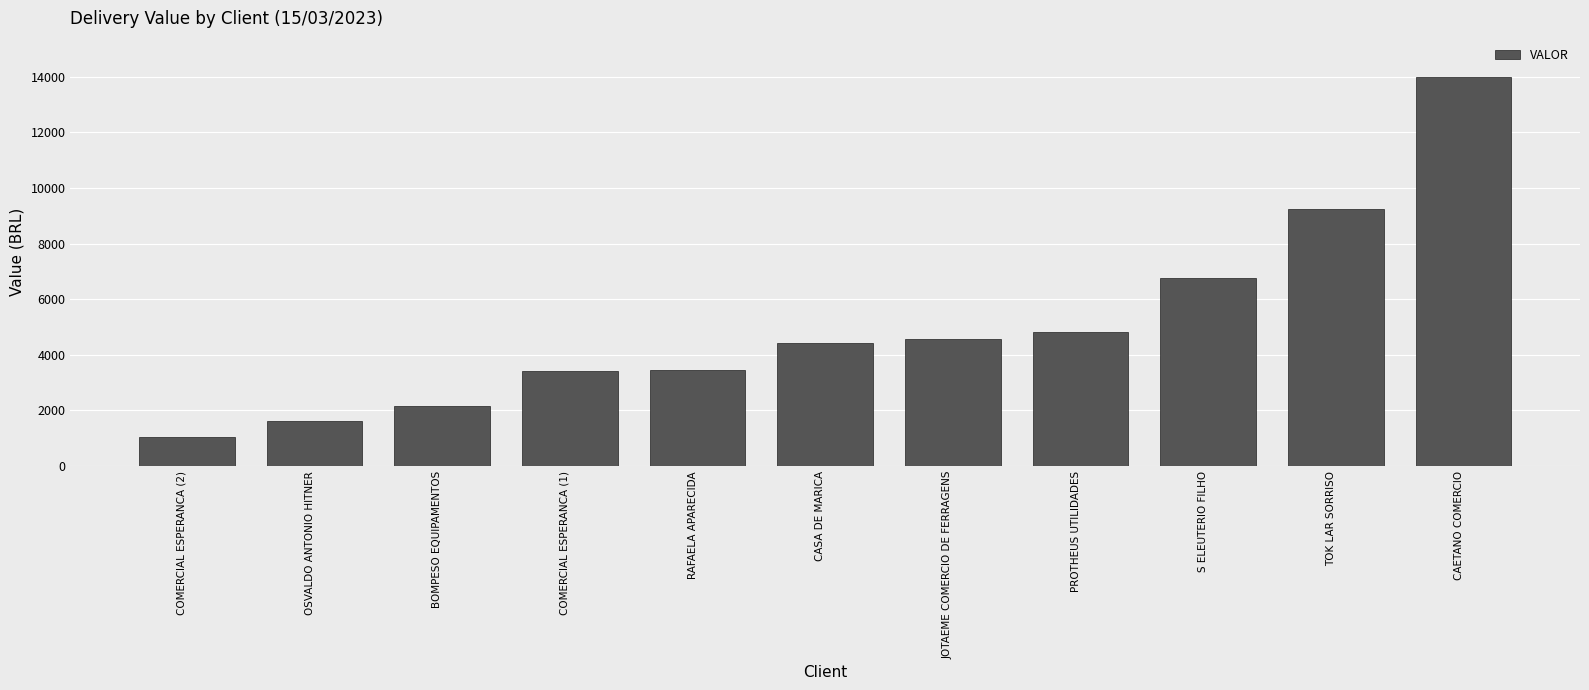

What is the smallest value displayed?

1034.1